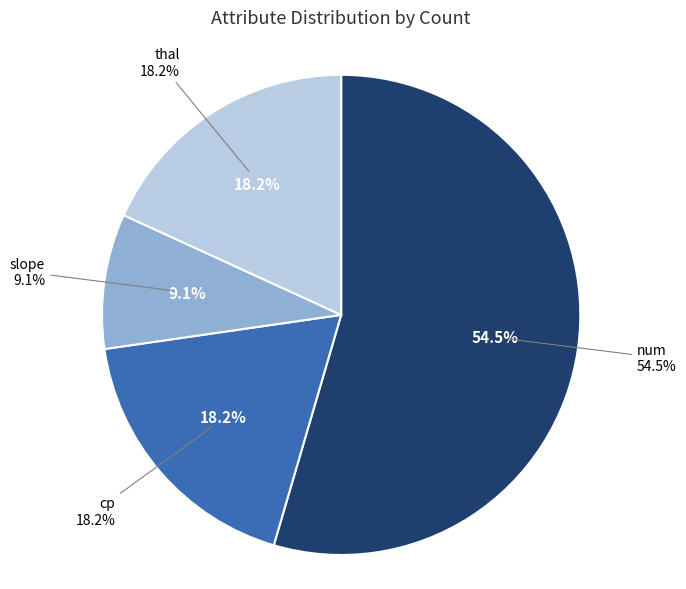

The thal slice represents 24% of the pie. True or false?

False